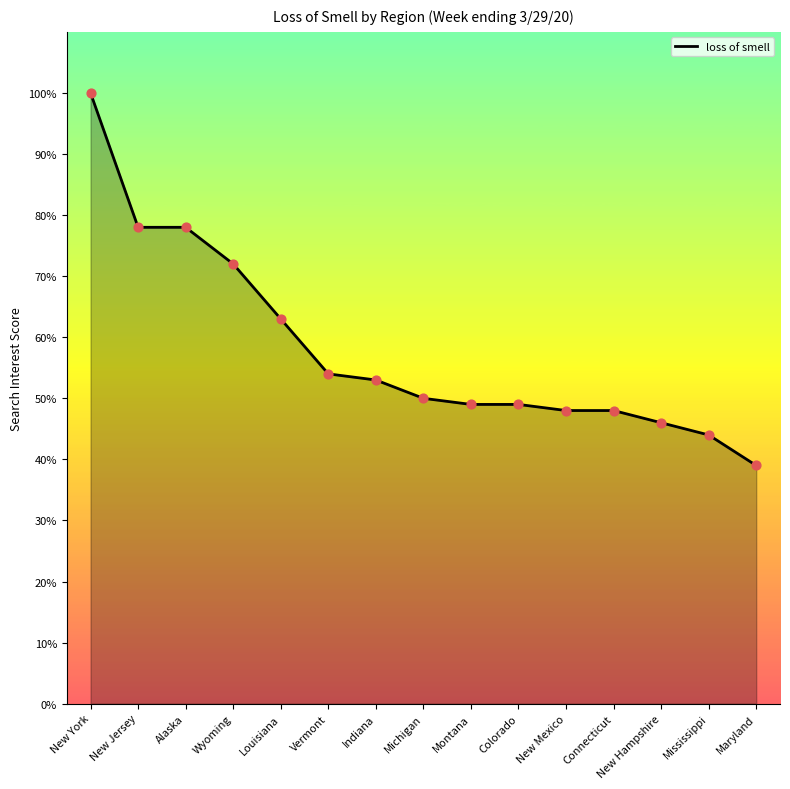

What is the change in value from New York to New Hampshire?

-54